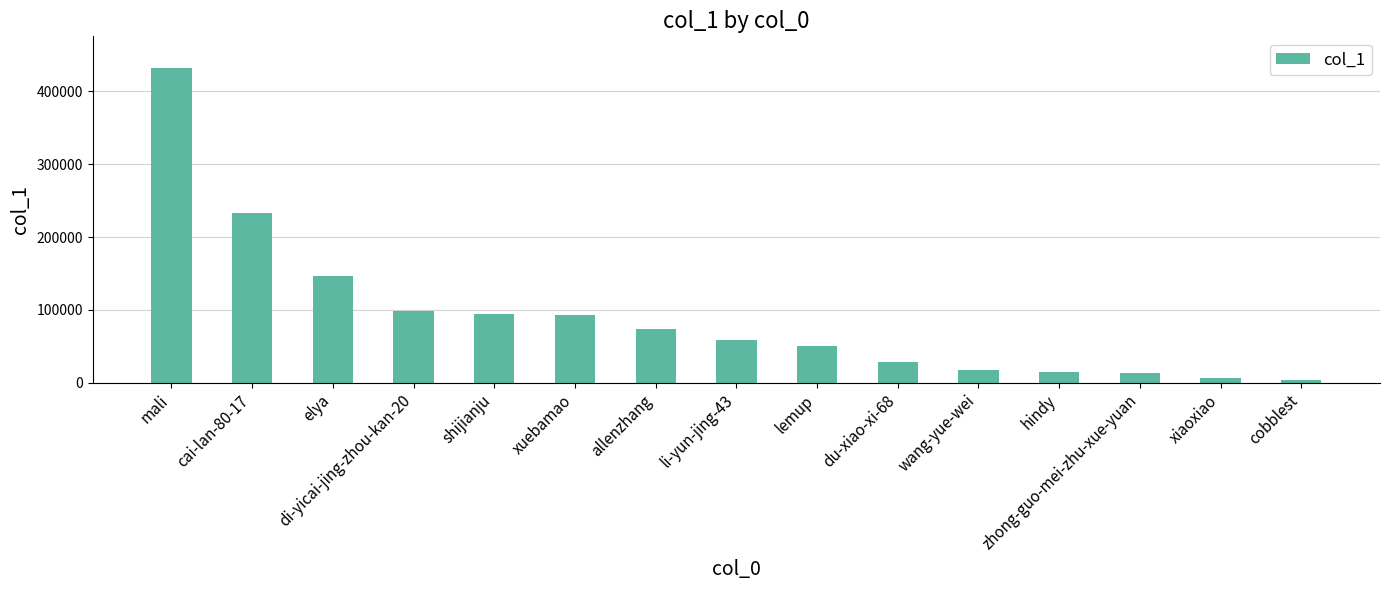

What is the label of the 5th bar from the left?

shijianju